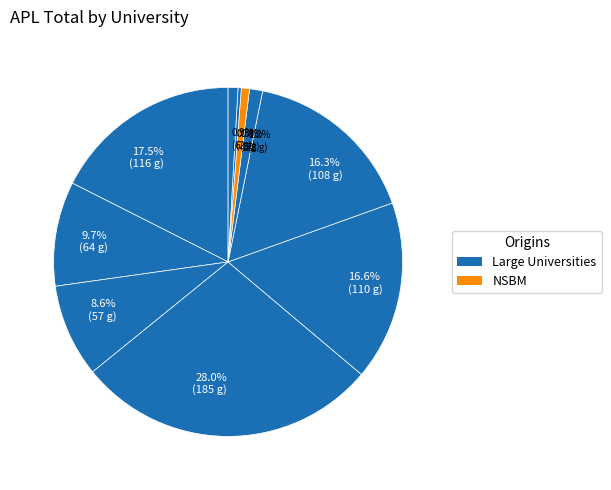

How many segments does this pie chart have?

10